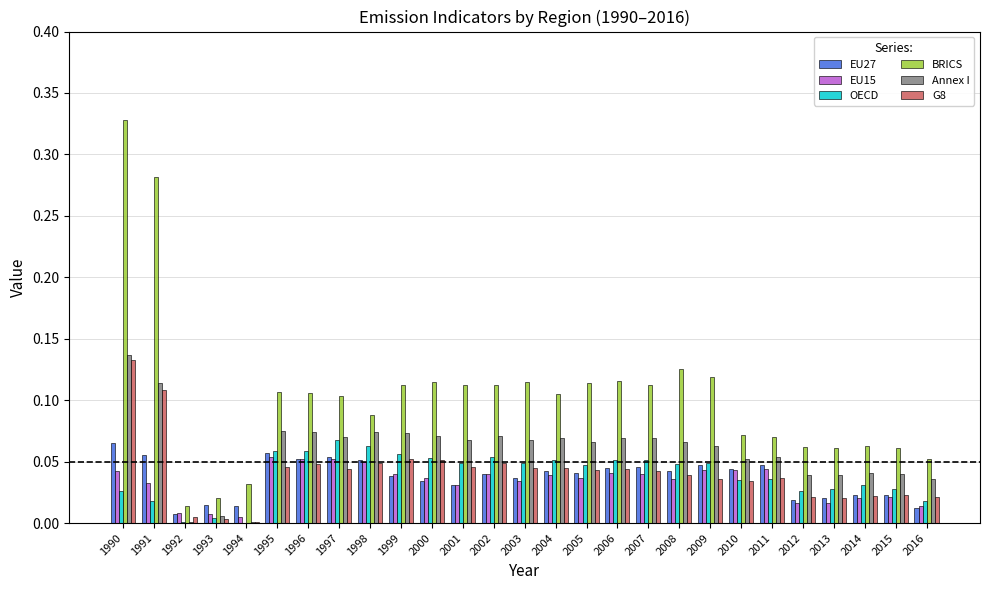

True or false: EU15 has a value of 0.0 at 2006.

True